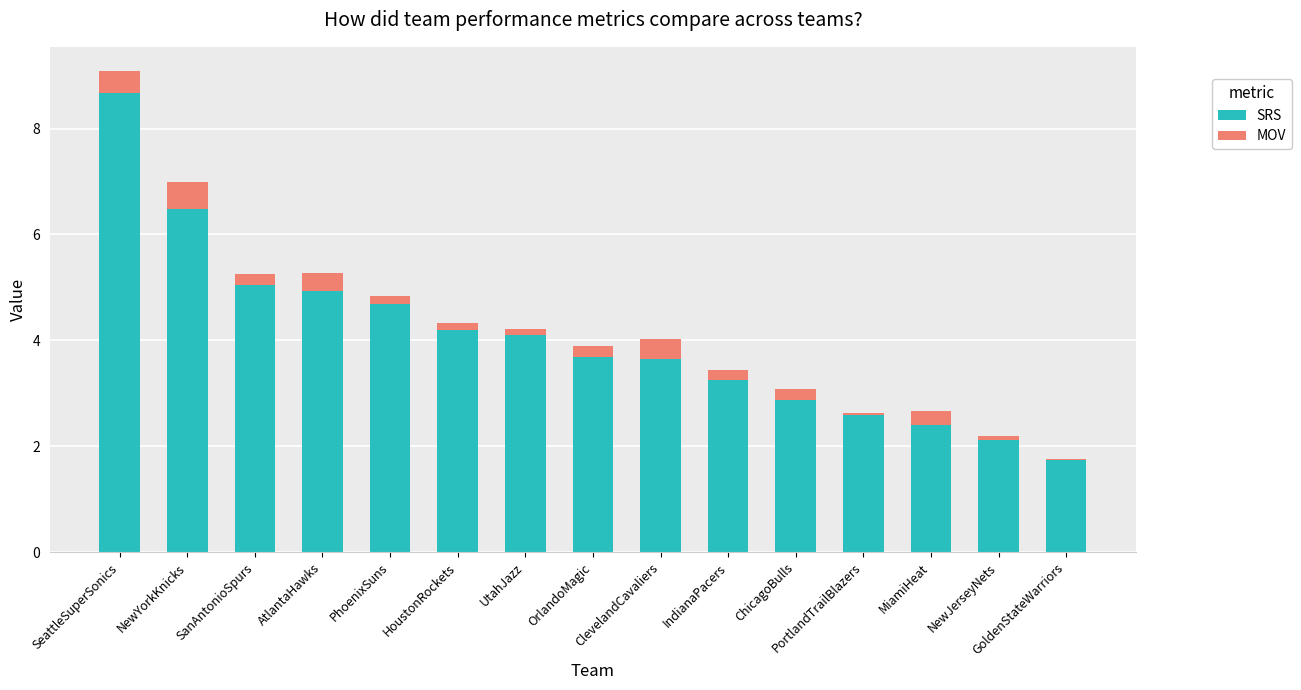

Which category has the highest value in the MOV series?

NewYorkKnicks